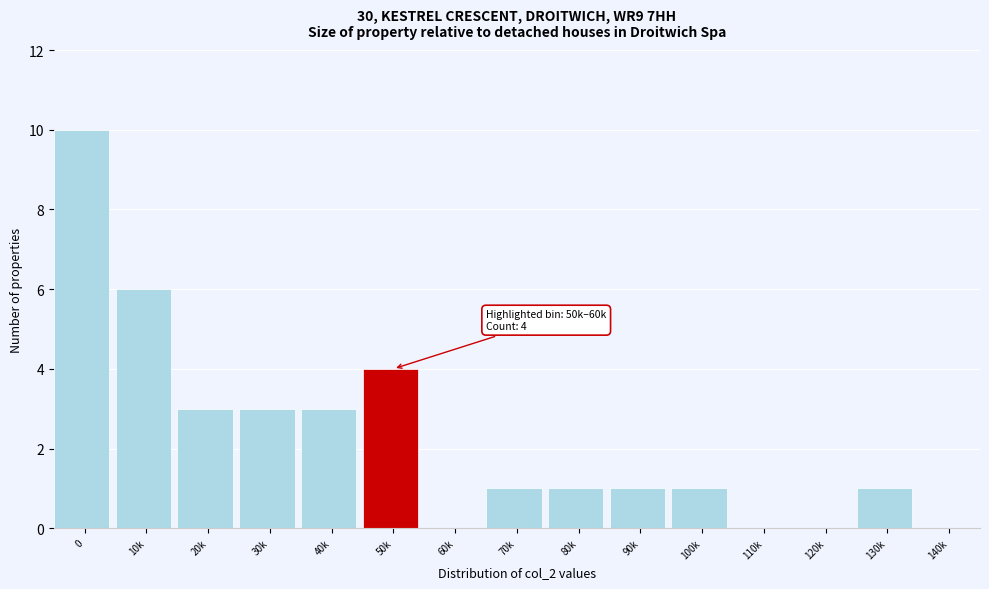

Reading left to right, list all the values displayed in this chart.

0=10	10k=6	20k=3	30k=3	40k=3	50k=4	60k=0	70k=1	80k=1	90k=1	100k=1	110k=0	120k=0	130k=1	140k=0